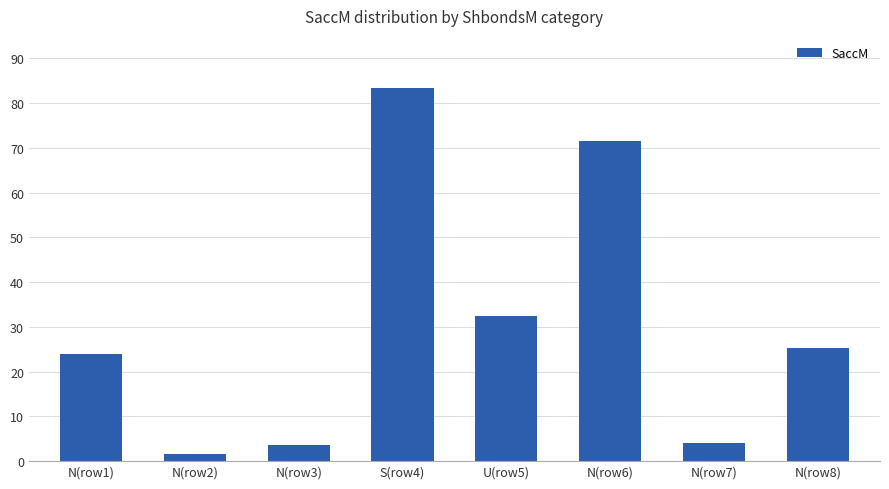

Which category has the lowest value across all series?

N(row2)